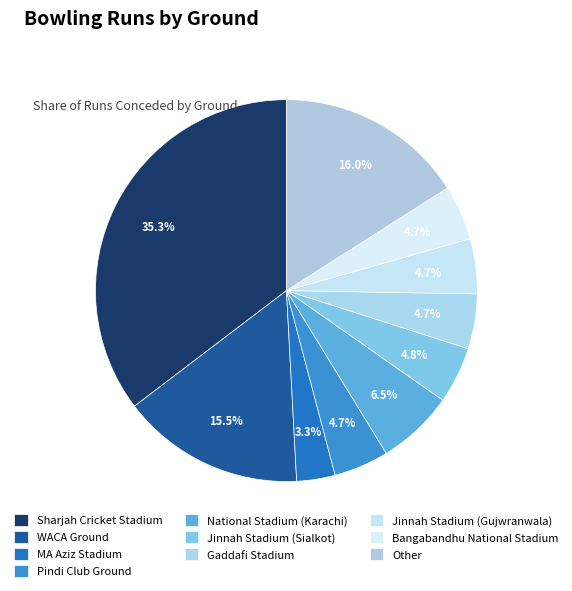

To the nearest percent, what is the average slice percentage?

10%